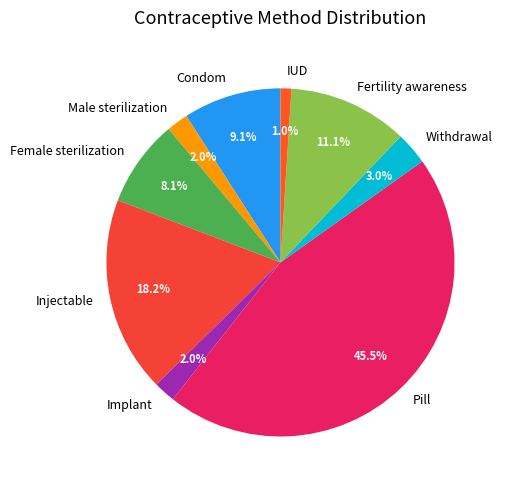

Which has a higher value, Female sterilization or Injectable?

Injectable